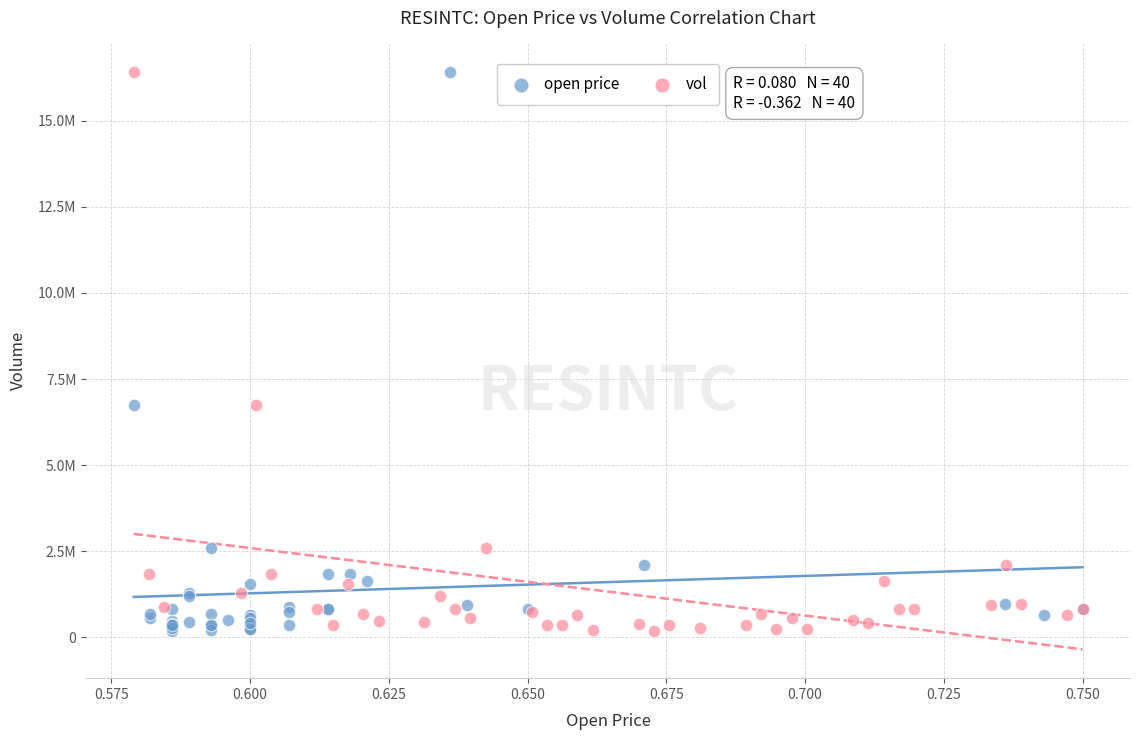

What are all the series names shown in the legend?

open price, vol